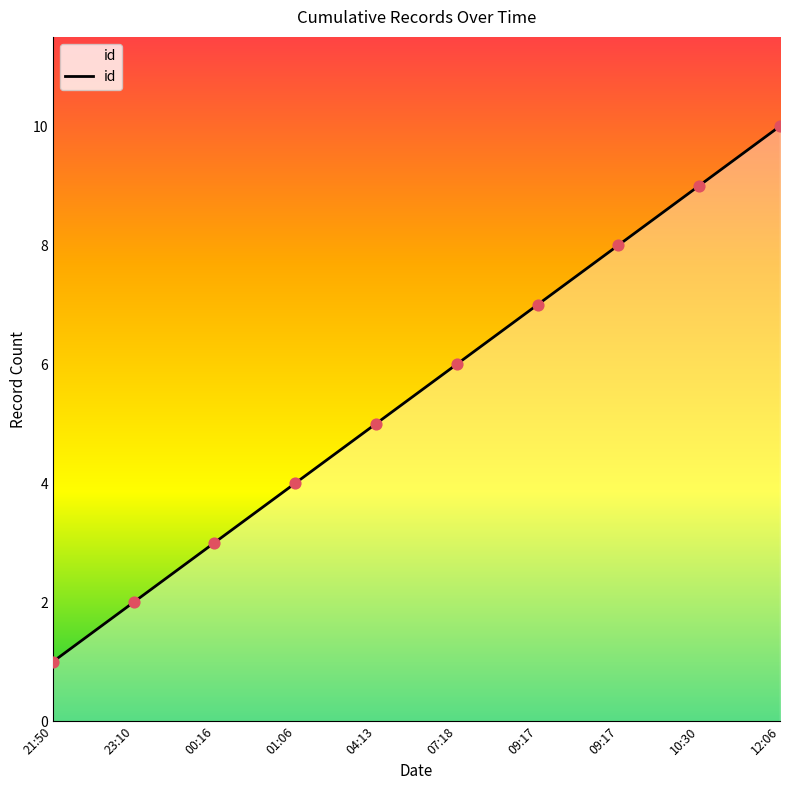

What is the change in value from 23:10 to 09:17?

+6